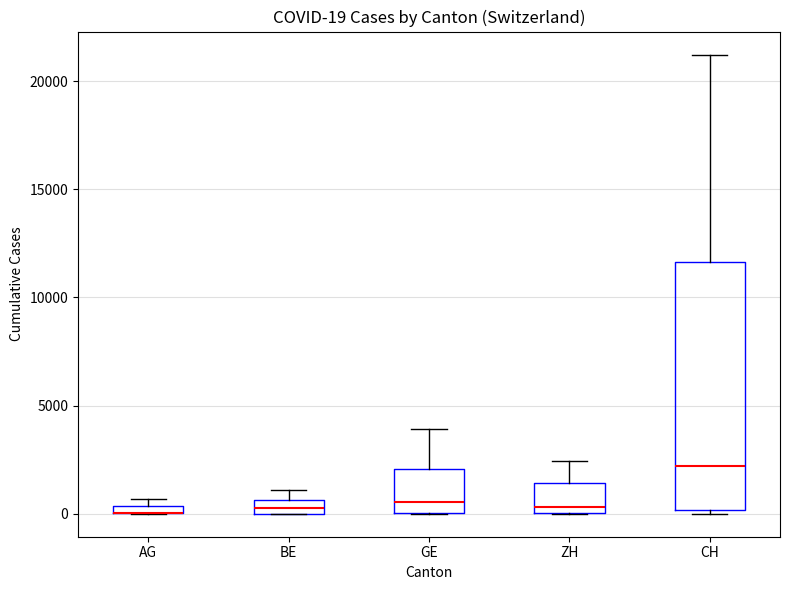

Comparing the boxes themselves (not the whiskers), which one is the tallest?

CH